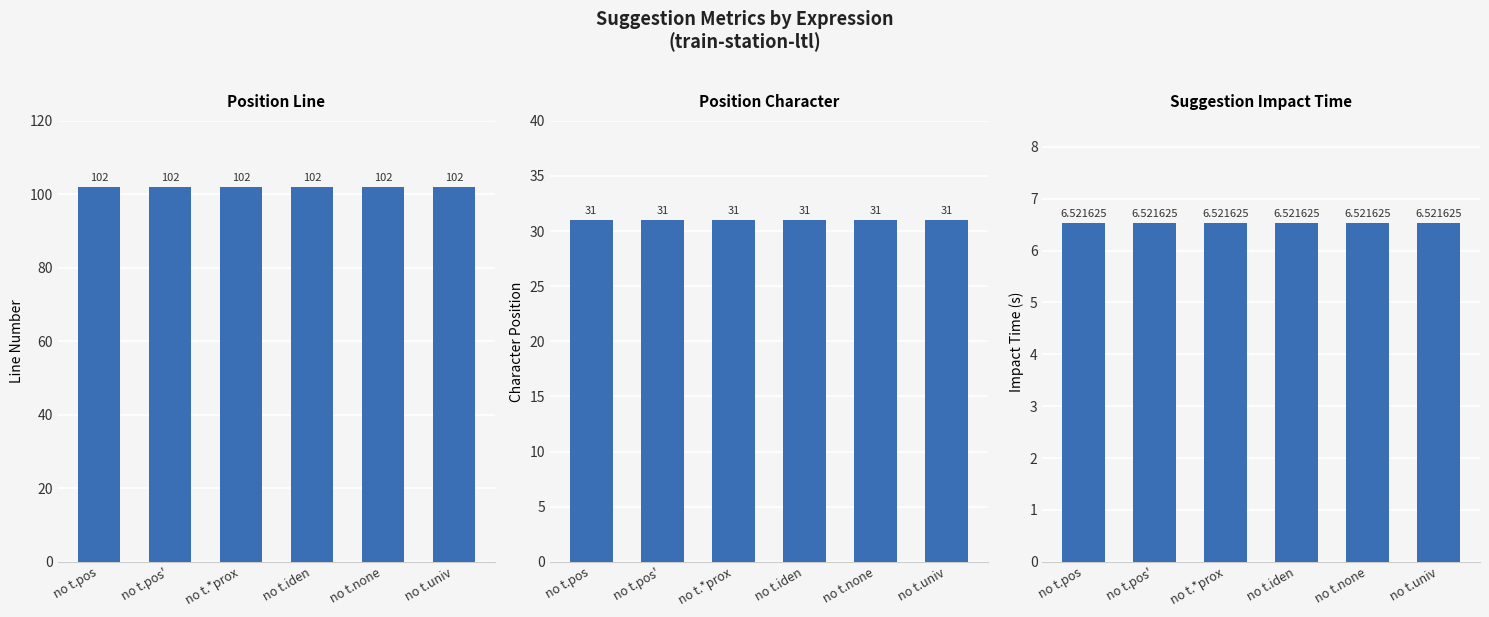

Reading left to right, list all the values displayed in this chart.

Position Line: no t.pos=102.0	no t.pos'=102.0	no t.*prox=102.0	no t.iden=102.0	no t.none=102.0	no t.univ=102.0
Position Character: no t.pos=31.0	no t.pos'=31.0	no t.*prox=31.0	no t.iden=31.0	no t.none=31.0	no t.univ=31.0
Suggestion Impact Time: no t.pos=6.5	no t.pos'=6.5	no t.*prox=6.5	no t.iden=6.5	no t.none=6.5	no t.univ=6.5